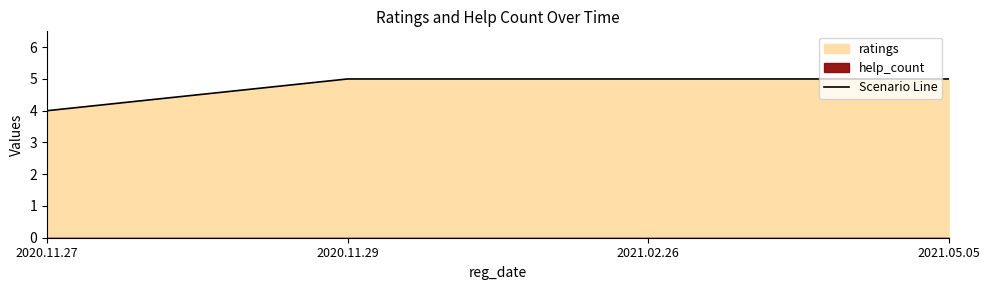

What is the average value?

5